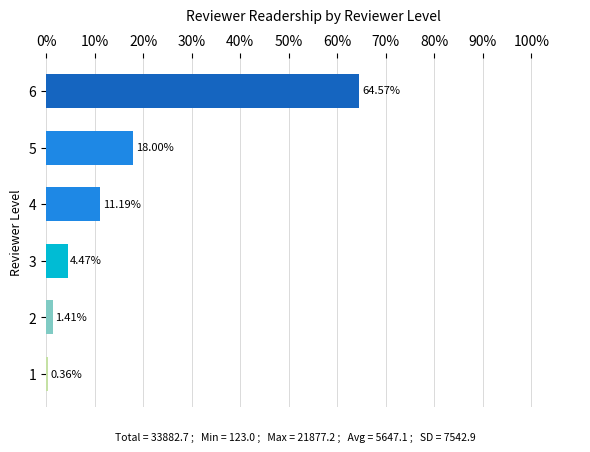

How many data points are less than 11?

3